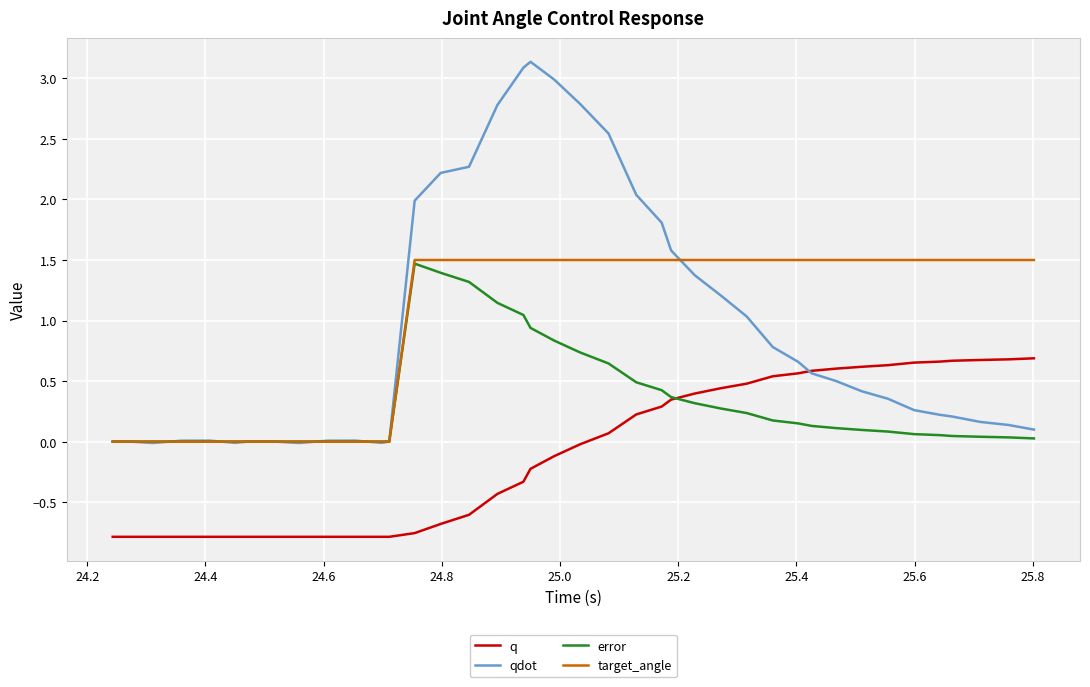

Which series has the widest spread of values?

qdot